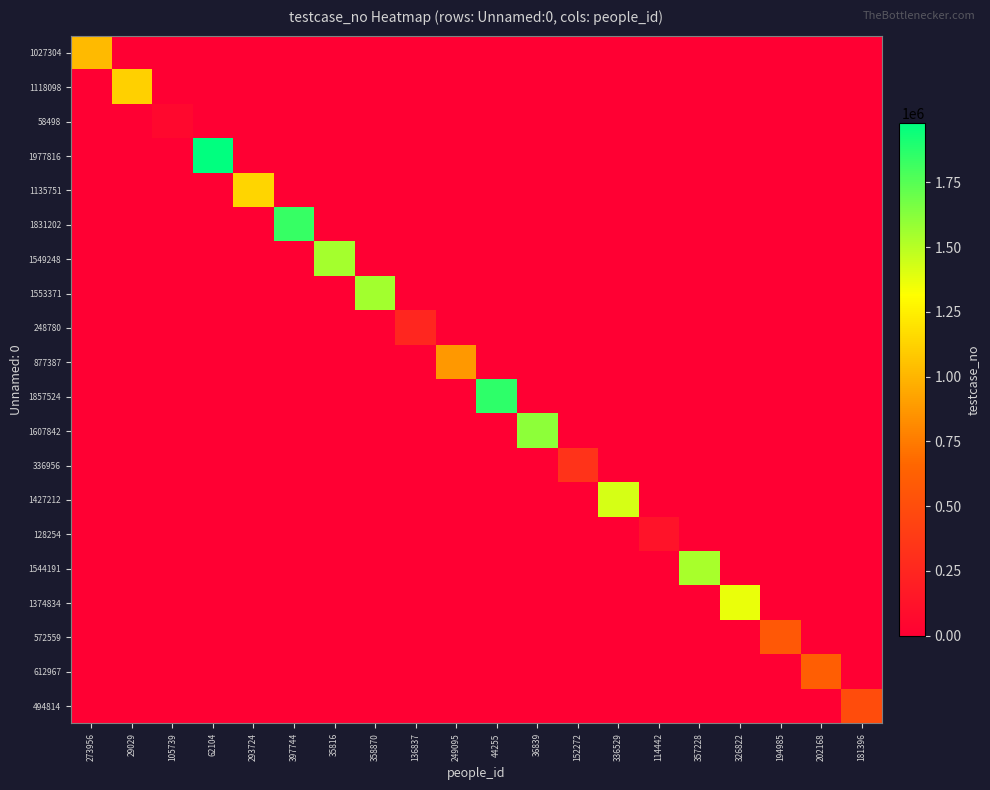

Rank the series by their maximum value, from lowest to highest.

58498, 128254, 248780, 336956, 494814, 572559, 612967, 877387, 1027304, 1118098, 1135751, 1374834, 1427212, 1544191, 1549248, 1553371, 1607842, 1831202, 1857524, 1977816